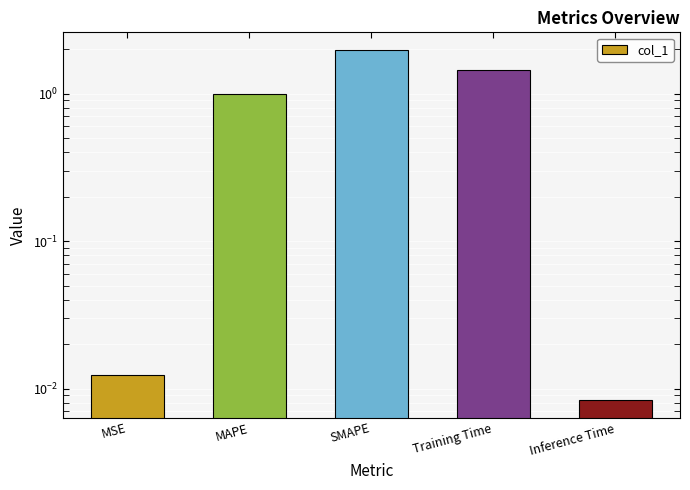

Does the chart contain any negative values?

No